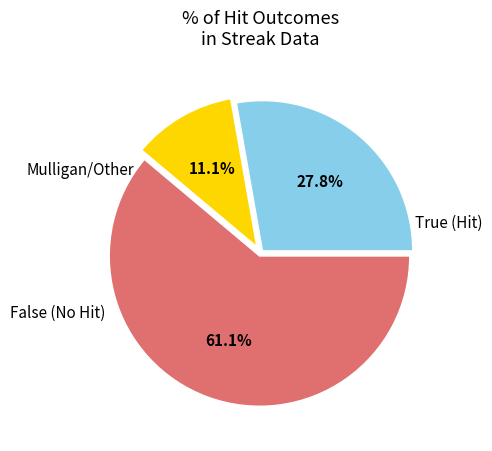

Does any single category account for the majority?

Yes